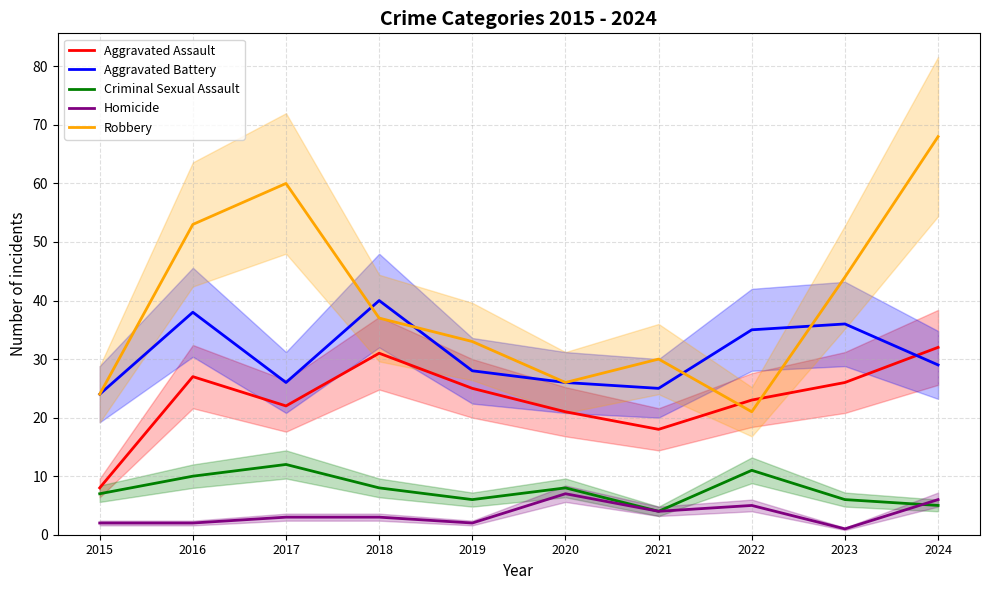

How many series are shown in this chart?

5